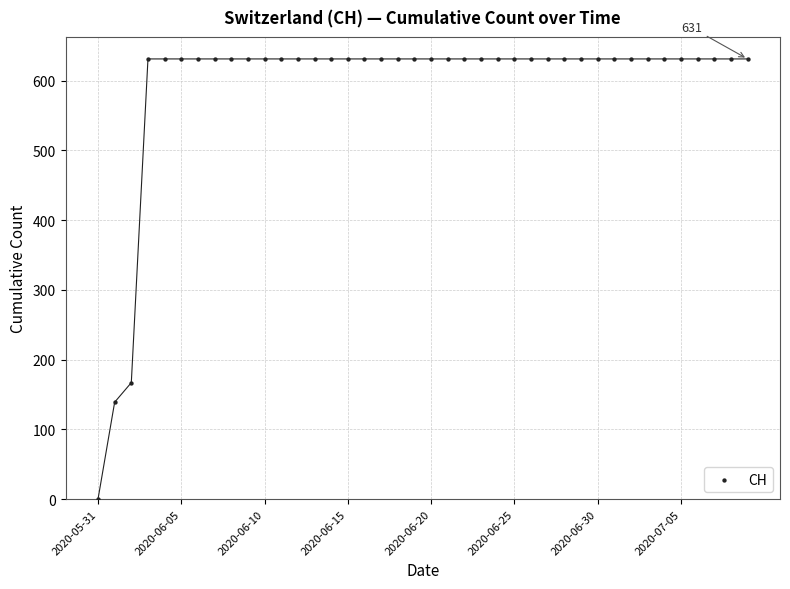

What is the range of Y values (max minus min)?

631